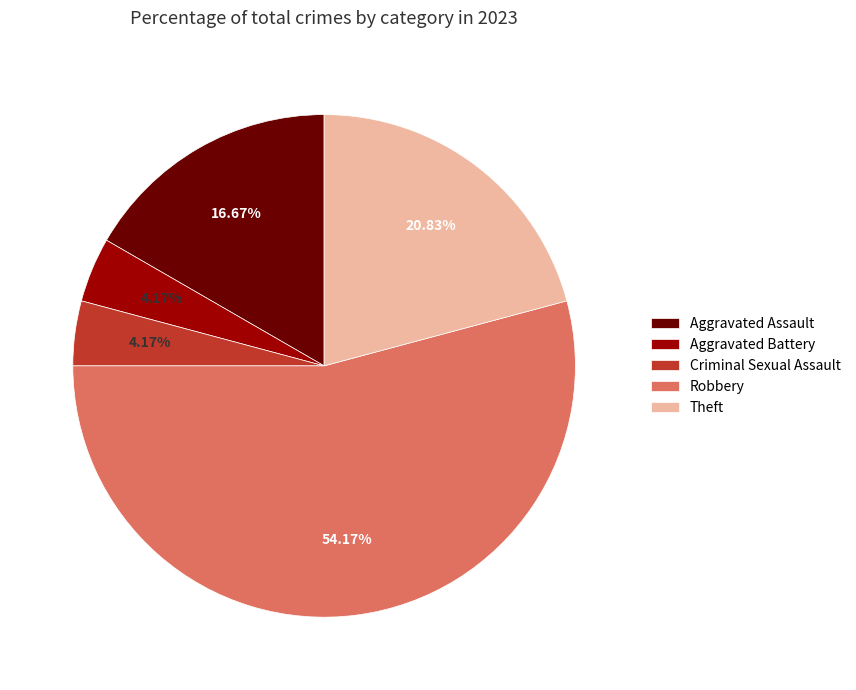

What is the ratio of the value at Aggravated Assault to the value at Theft?

0.8